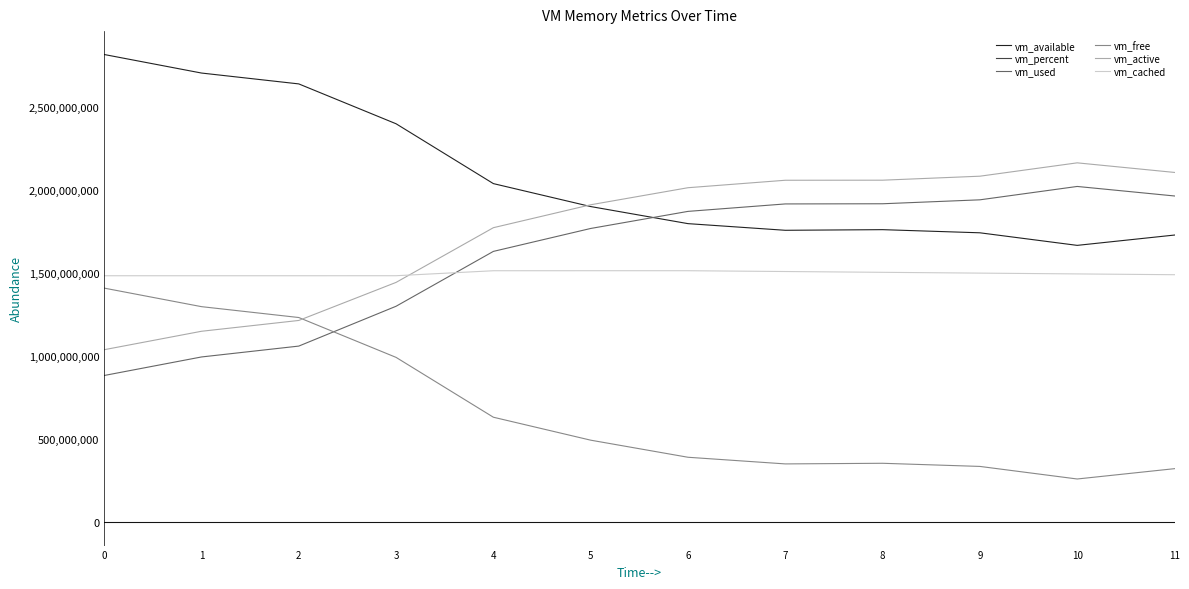

True or false: vm_cached and vm_available intersect in this chart.

False